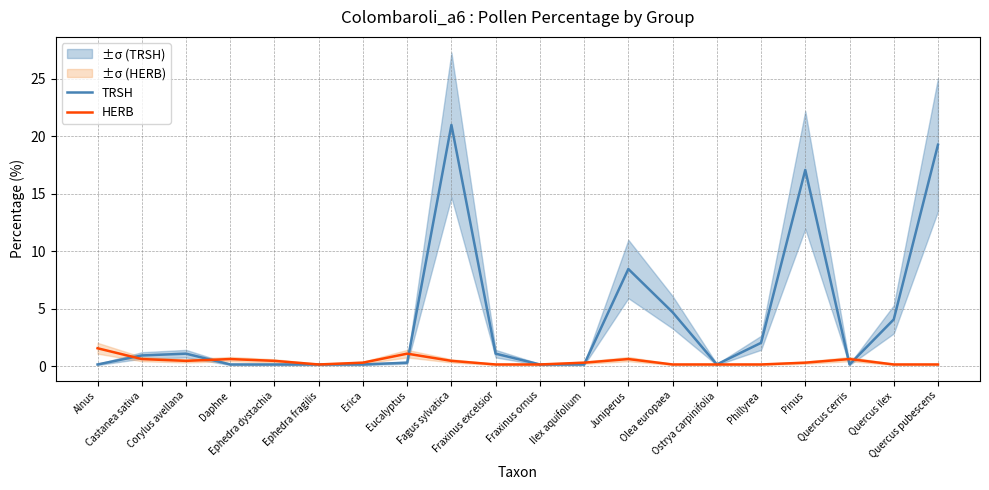

What position from the left is Fraxinus ornus?

11